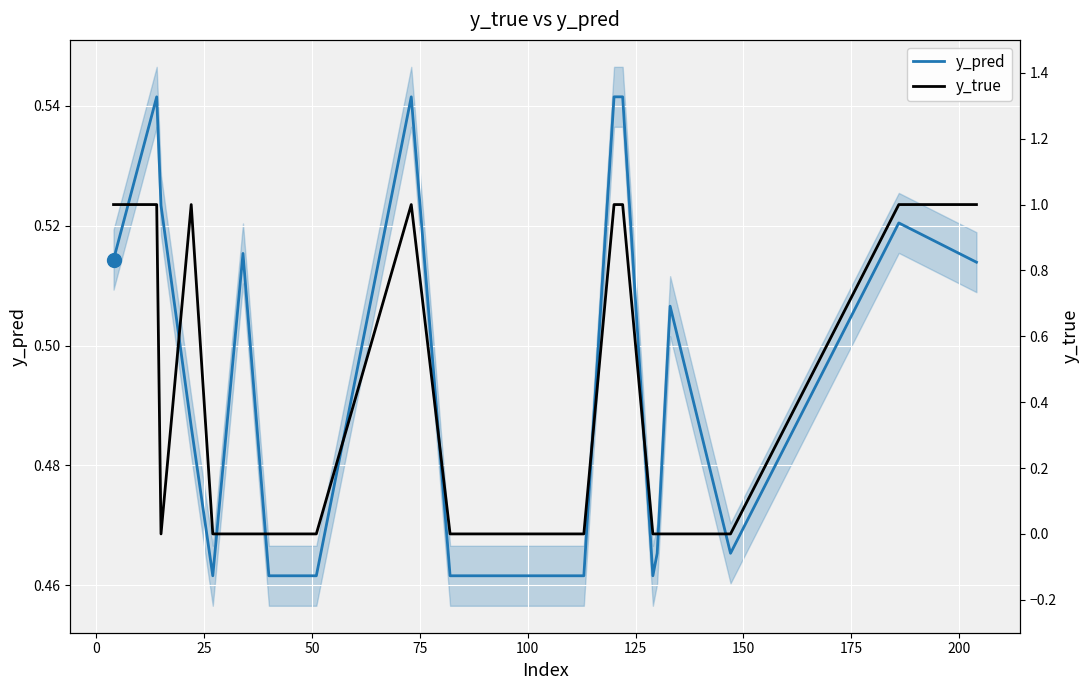

What are all the series names shown in the legend?

y_pred, y_true